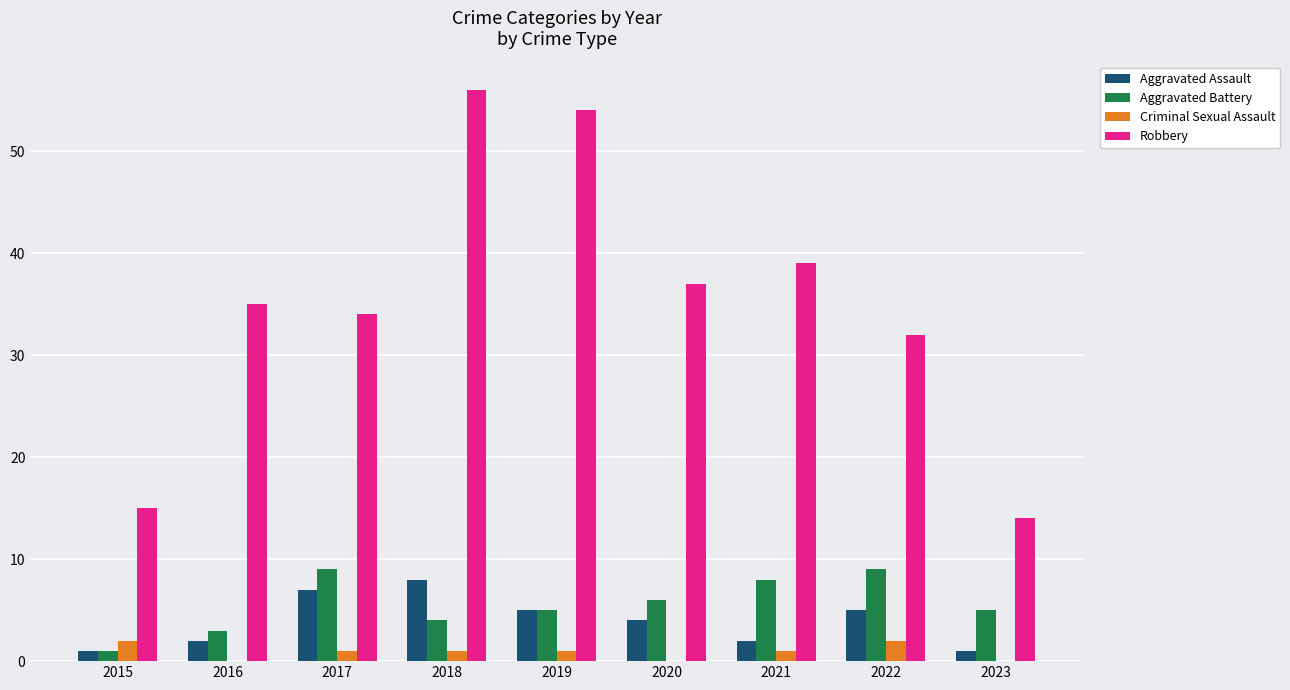

The Criminal Sexual Assault series shows 2 at 2022. True or false?

True